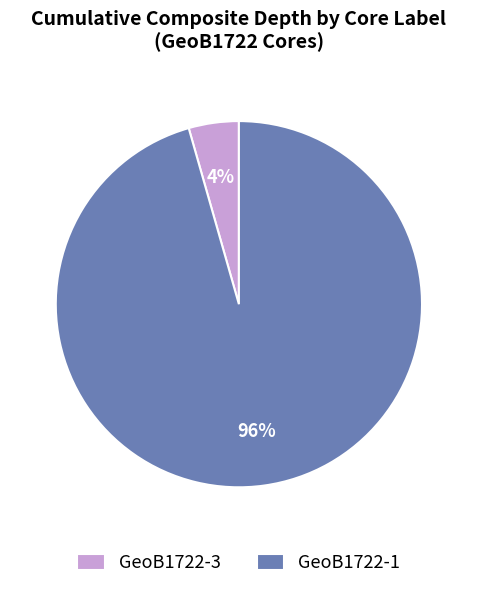

What percentage is the GeoB1722-1 slice, to the nearest percent?

96%